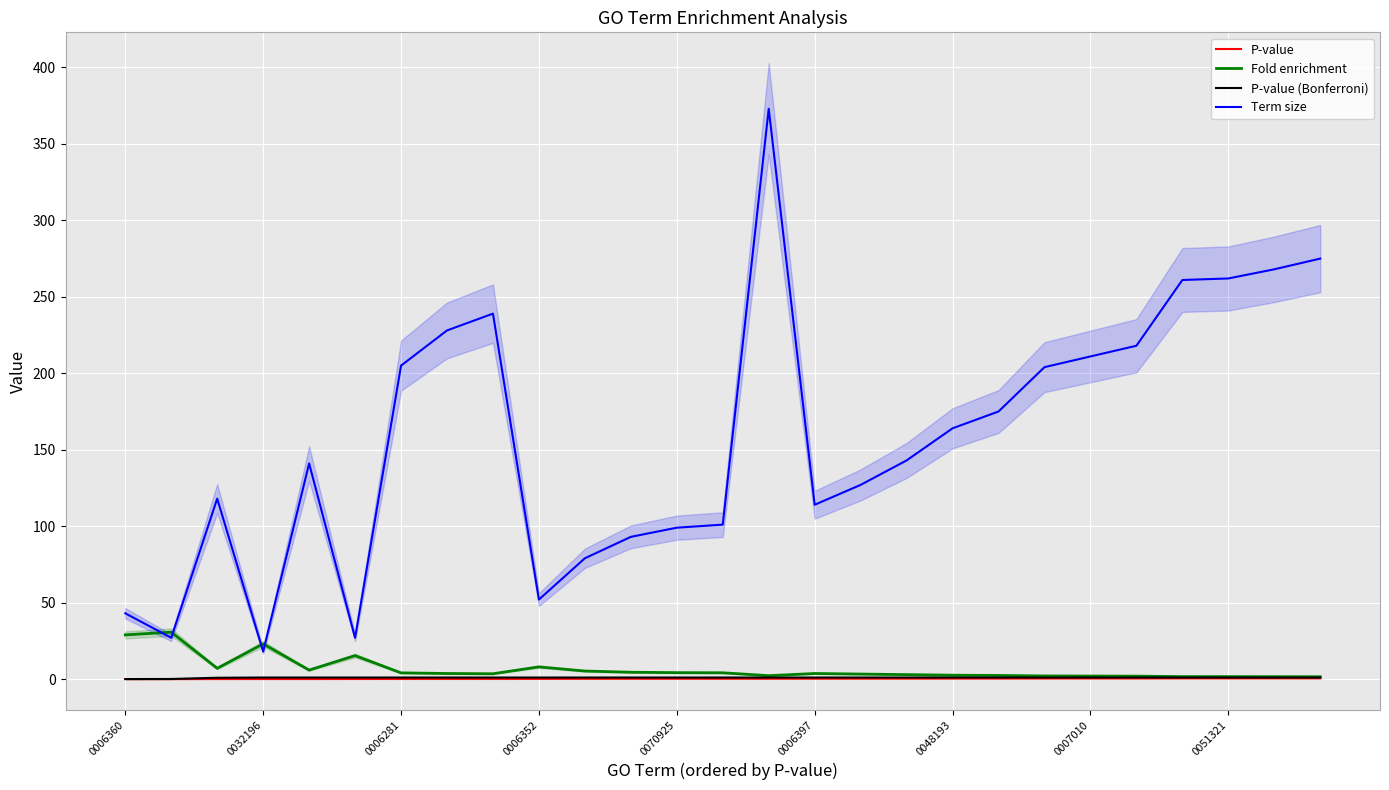

At which label does P-value (Bonferroni) reach its minimum?

0006360